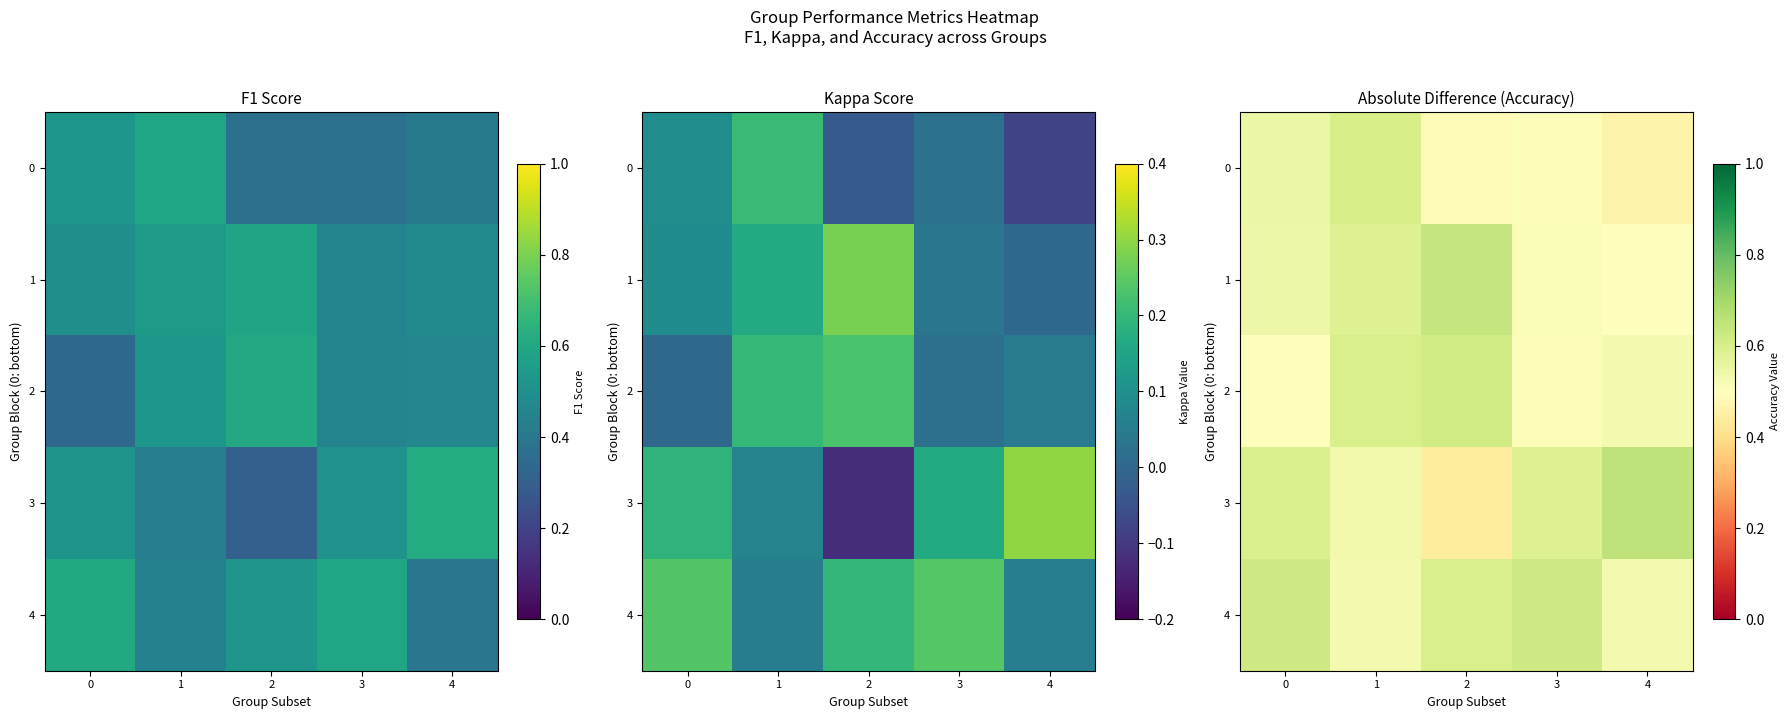

Rank the series by their maximum value, from highest to lowest.

3, 1, 4, 2, 0